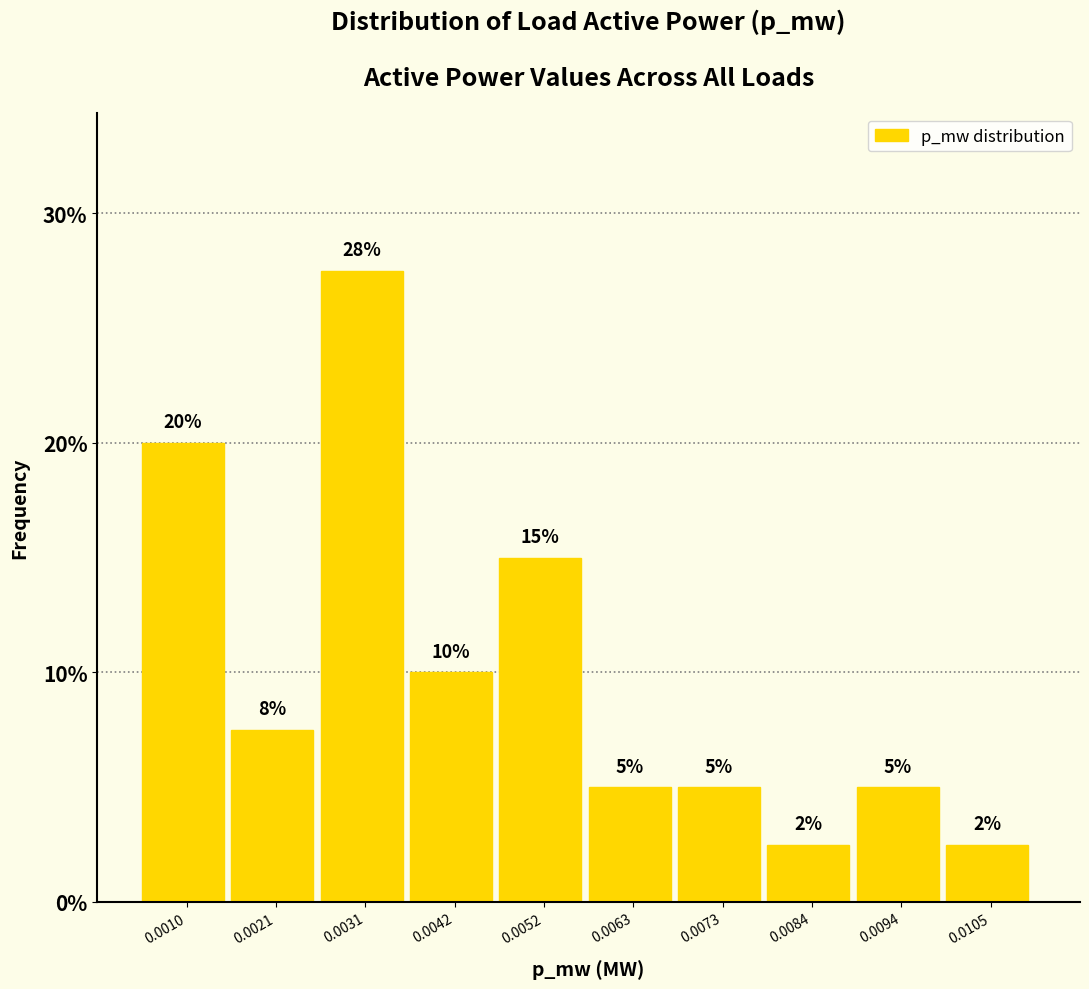

What is the value of the 4th bar from the left?

10.0